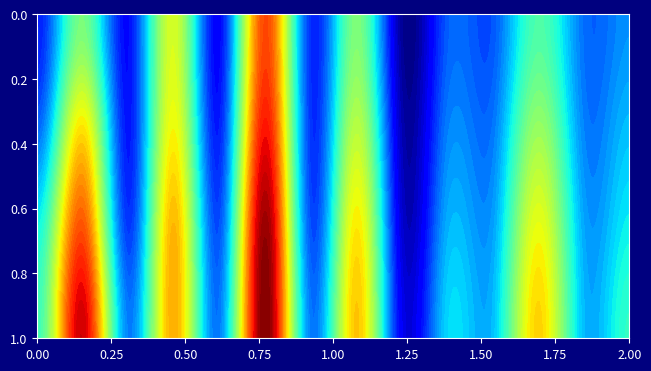

At which category is the sum across all series the highest?

5